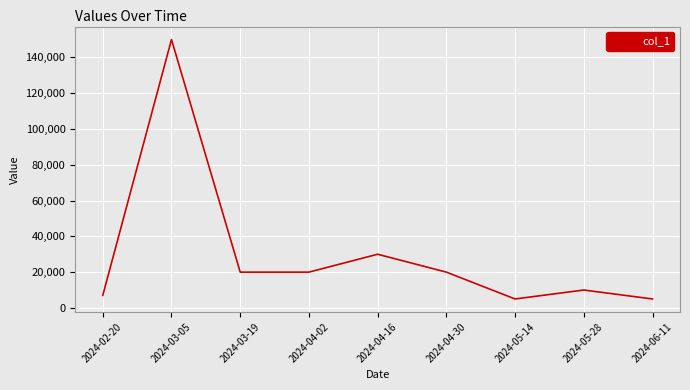

Where is the data nearest to the value 77500?

2024-04-16